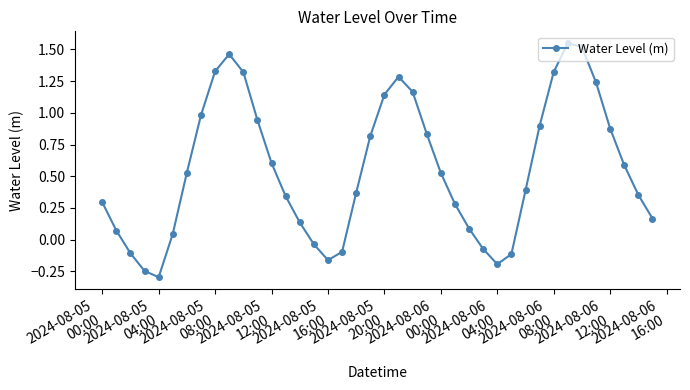

What is the minimum value shown in the chart?

-0.3